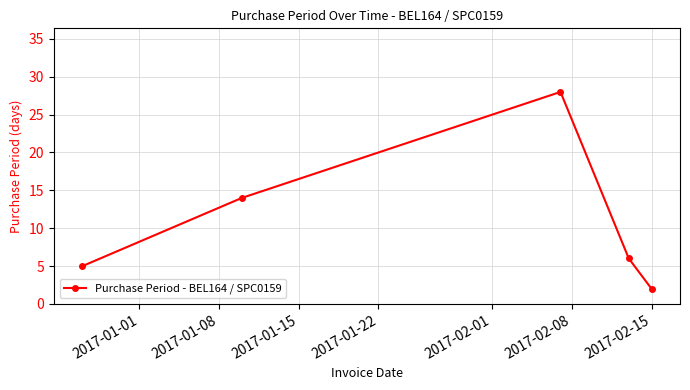

How many lines are shown in the chart?

1